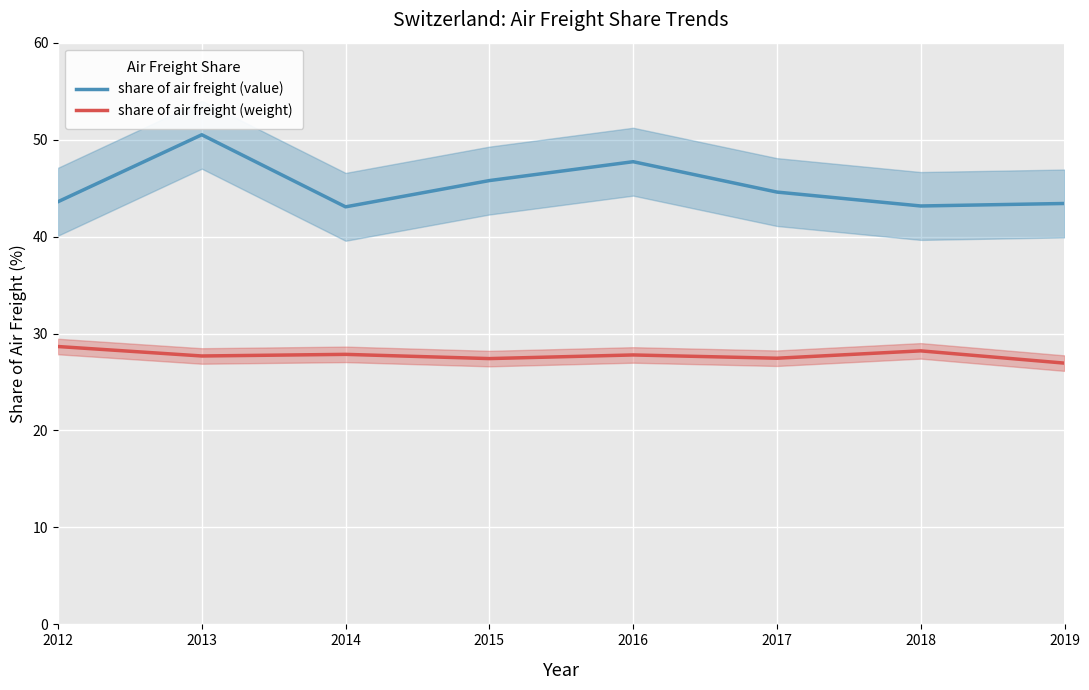

Which series has the largest range (max minus min)?

share of air freight (value)